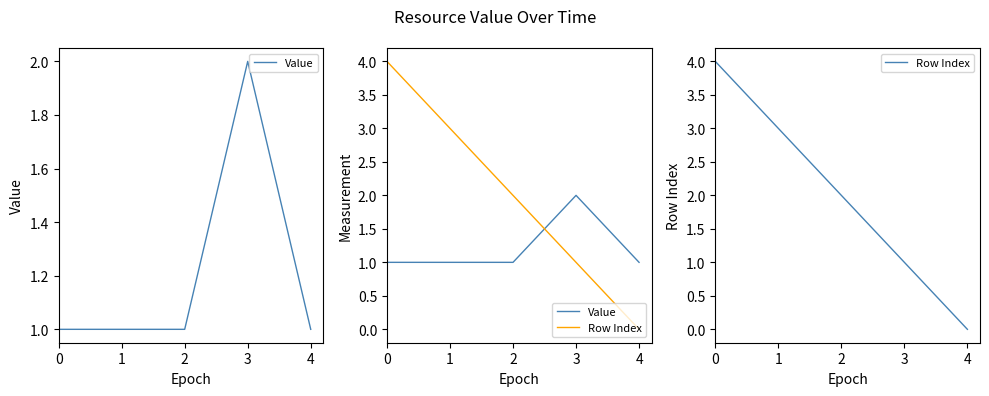

Which has a higher value, 4 or 0?

4